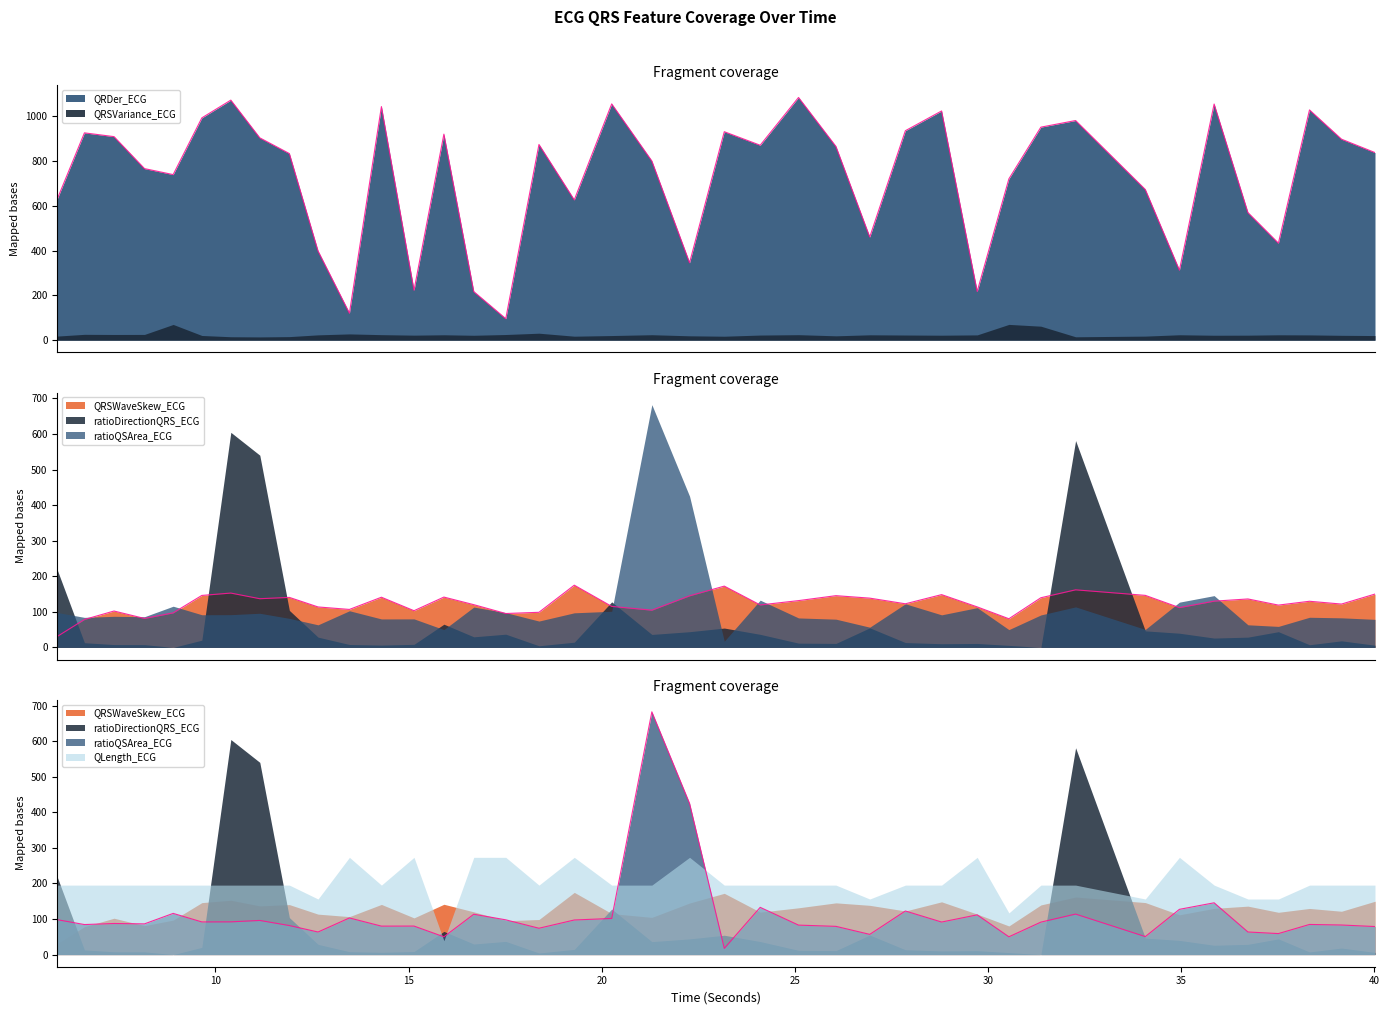

What is the label of the 13th point from the right?

28.796875